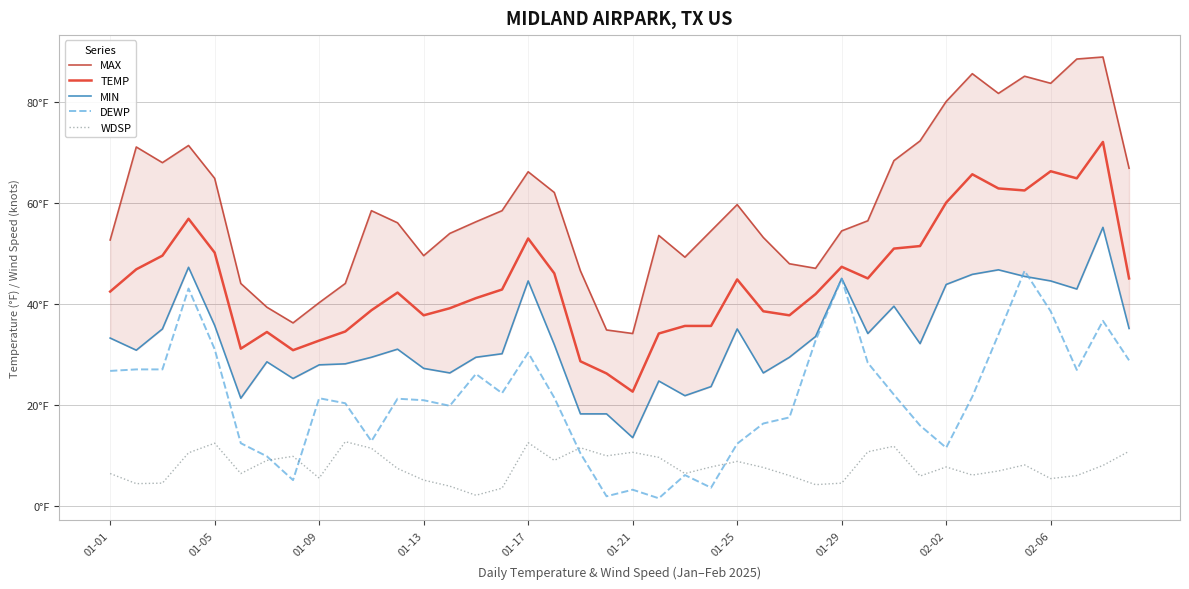

Count the number of data series in this chart.

5